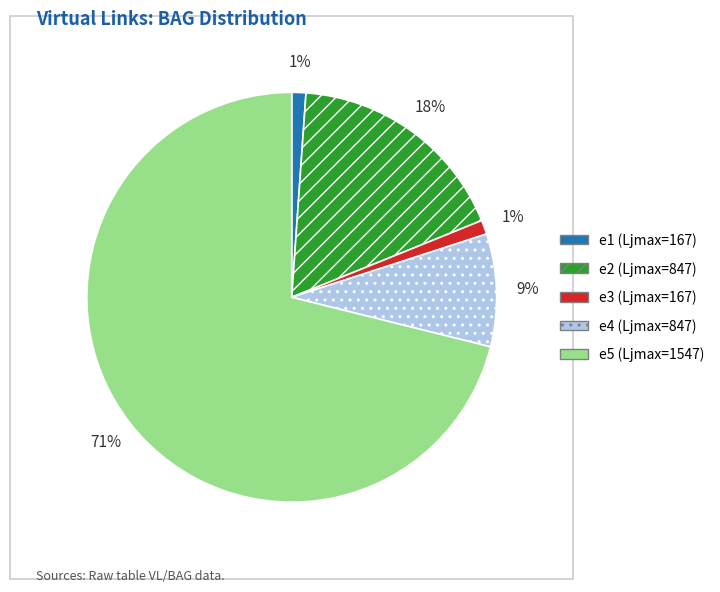

Which slice is the largest?

e5 (Ljmax=1547)